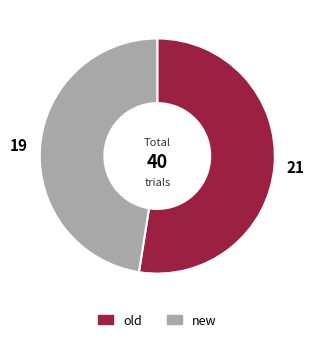

Does old represent more than half of the total?

Yes